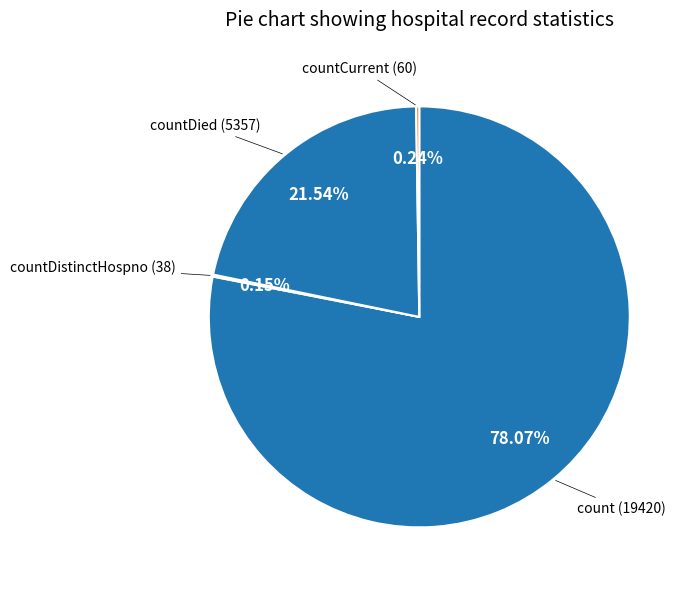

Does any single category account for the majority?

Yes